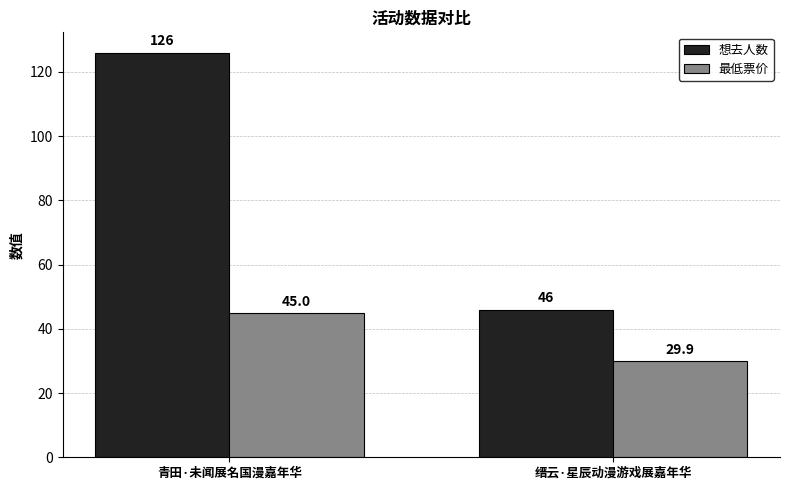

What is the spread (max minus min) of values at 青田·未闻展名国漫嘉年华?

81.0